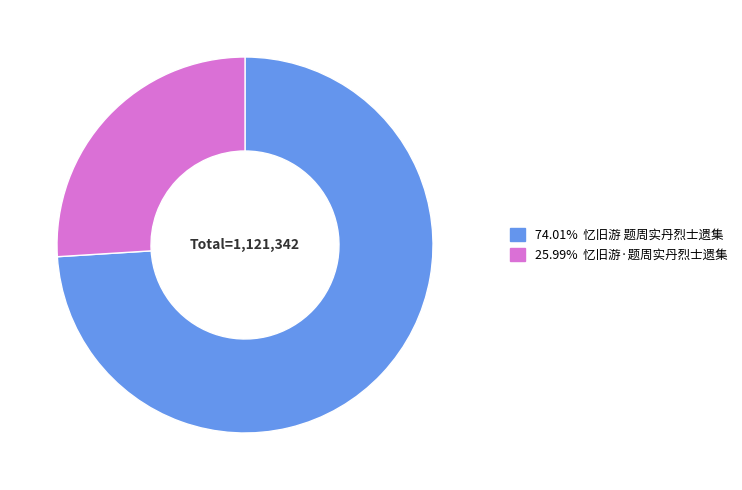

Is there any slice that represents more than half of the pie?

Yes